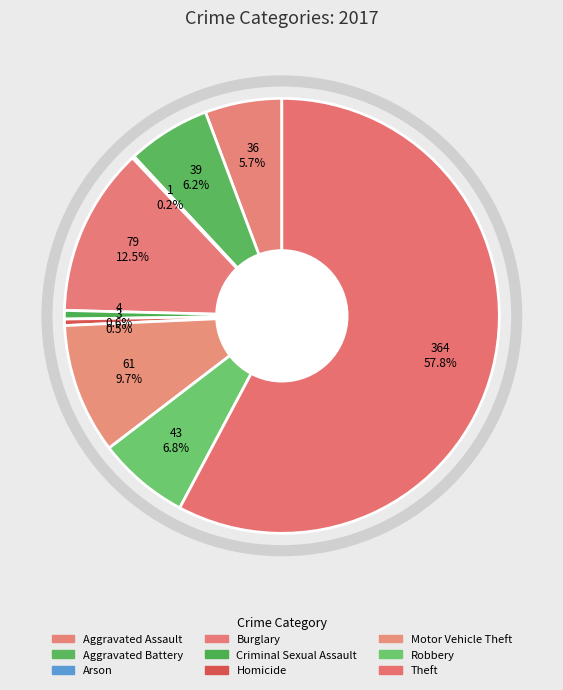

To the nearest percent, what portion does Motor Vehicle Theft represent?

10%